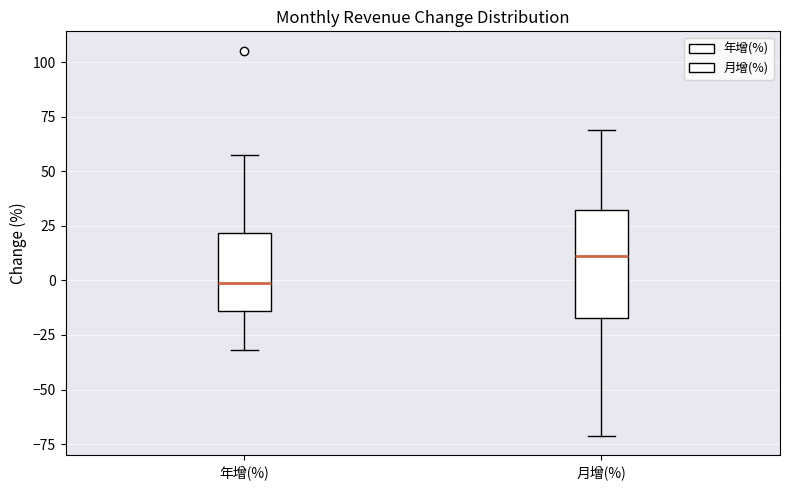

Which box's median line is the highest?

月增(%)